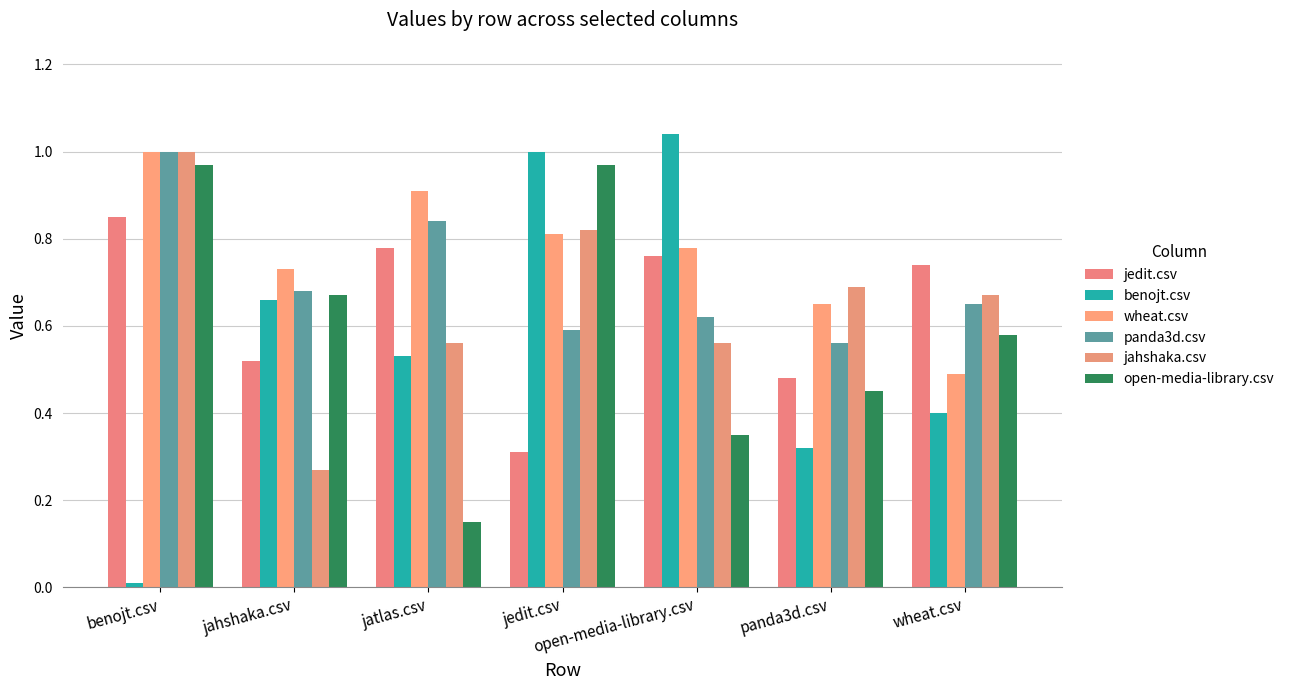

What is the sum of all jedit.csv values?

4.4